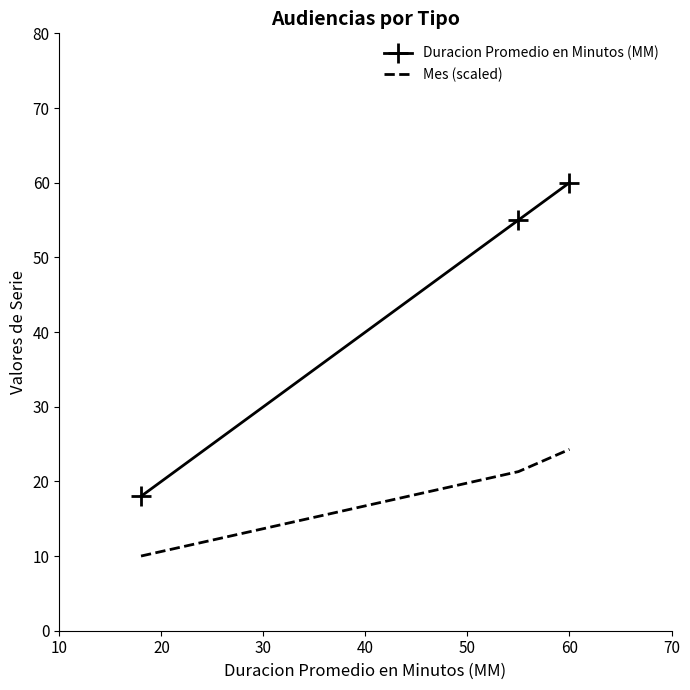

What is the sum of all Mes (scaled) values?

55.6